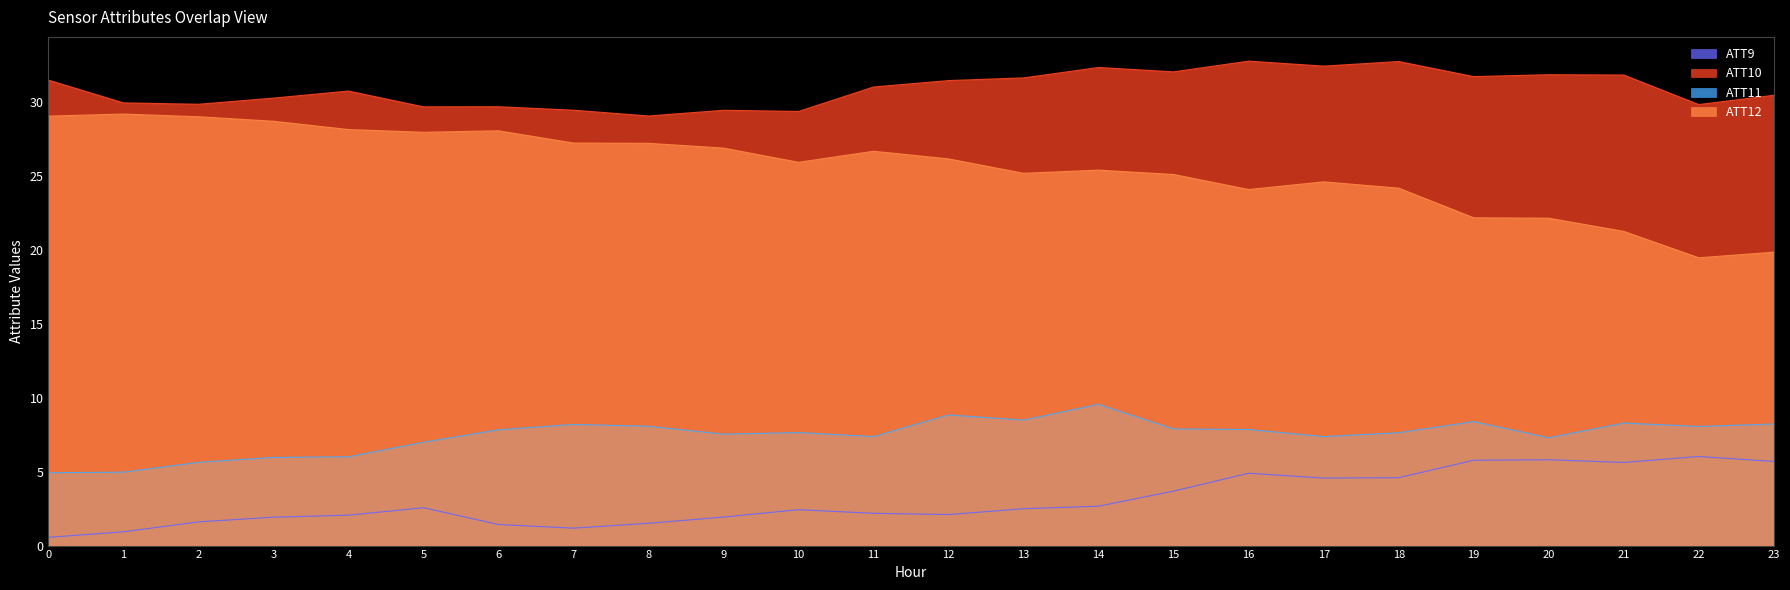

Where is ATT9 nearest to the value 3?

14